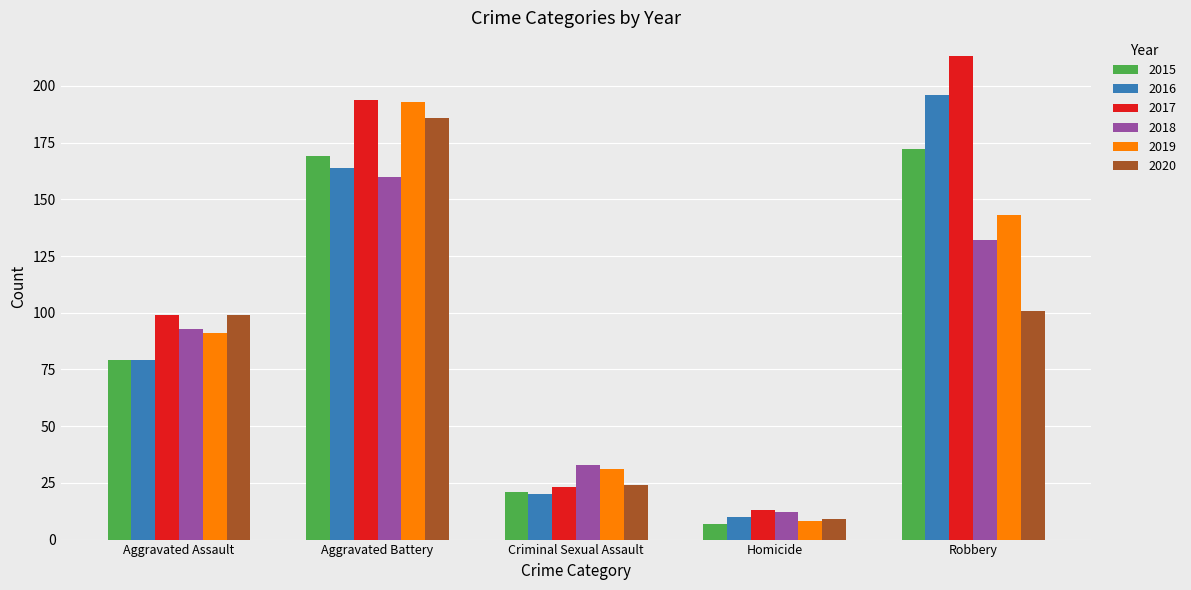

What is the minimum value for 2019?

8